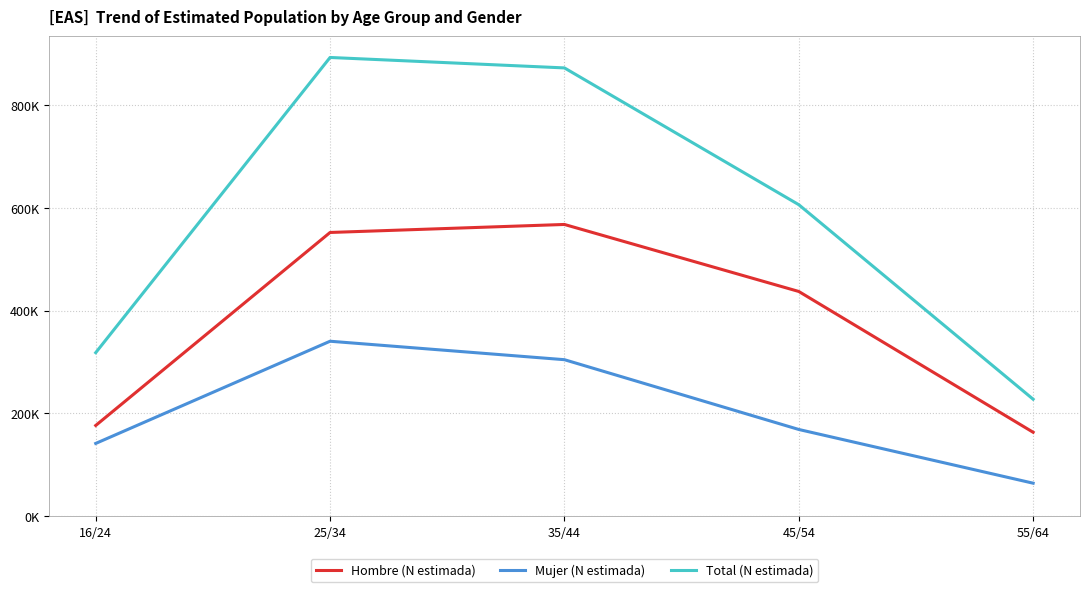

Which series has the largest range (max minus min)?

Total (N estimada)